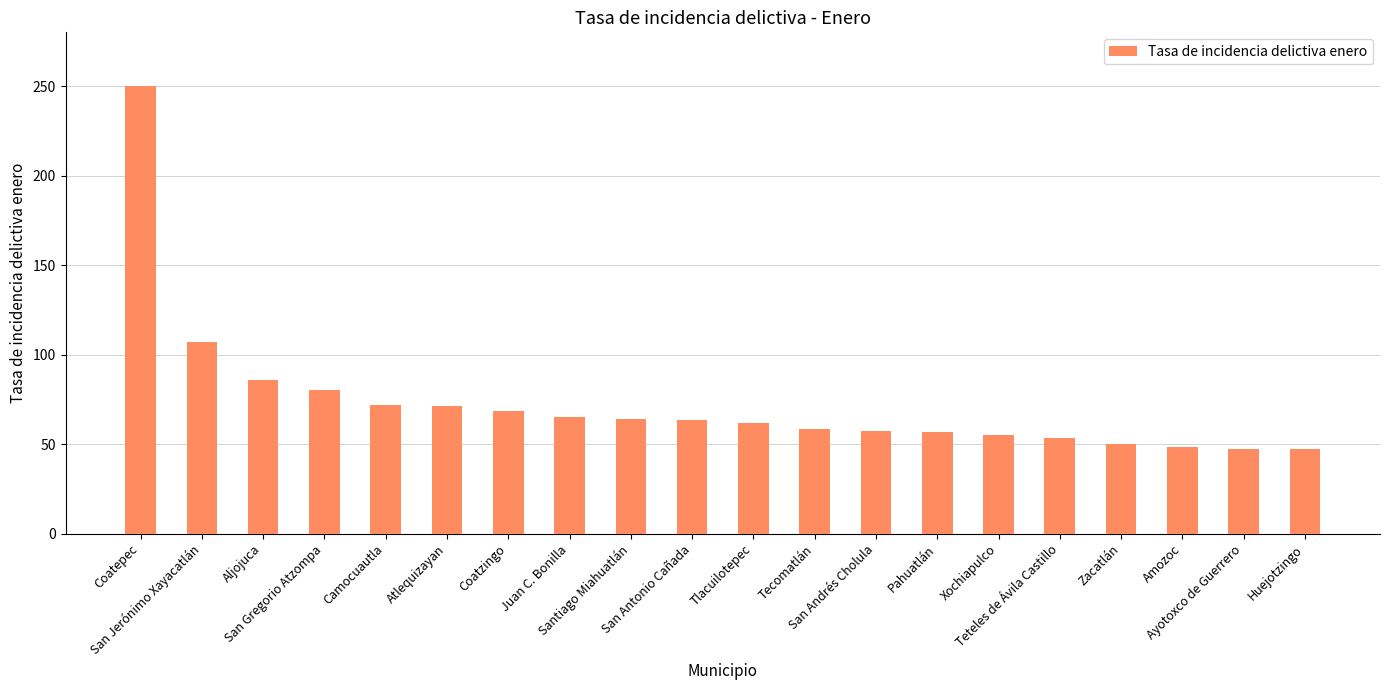

True or false: the data shows 63.5 at San Antonio Cañada.

True